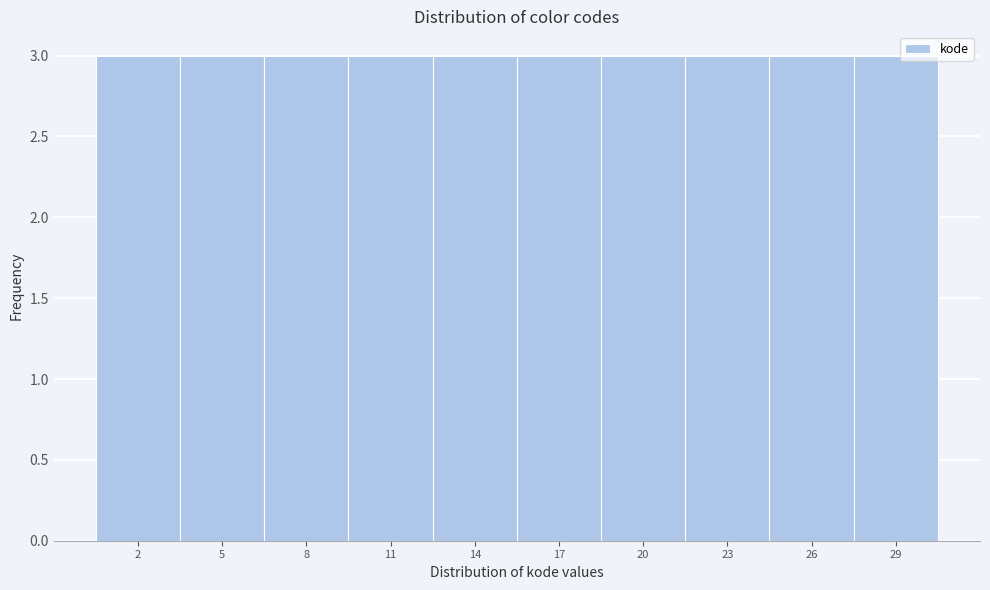

Reading left to right, list every bar in this chart as the range it spans on the x-axis followed by its height. The values are not printed on the chart, so give them approximately, as read against the axis.

0.5 to 3.5: 3
3.5 to 6.5: 3
6.5 to 9.5: 3
9.5 to 12.5: 3
12.5 to 15.5: 3
15.5 to 18.5: 3
18.5 to 21.5: 3
21.5 to 24.5: 3
24.5 to 27.5: 3
27.5 to 30.5: 3